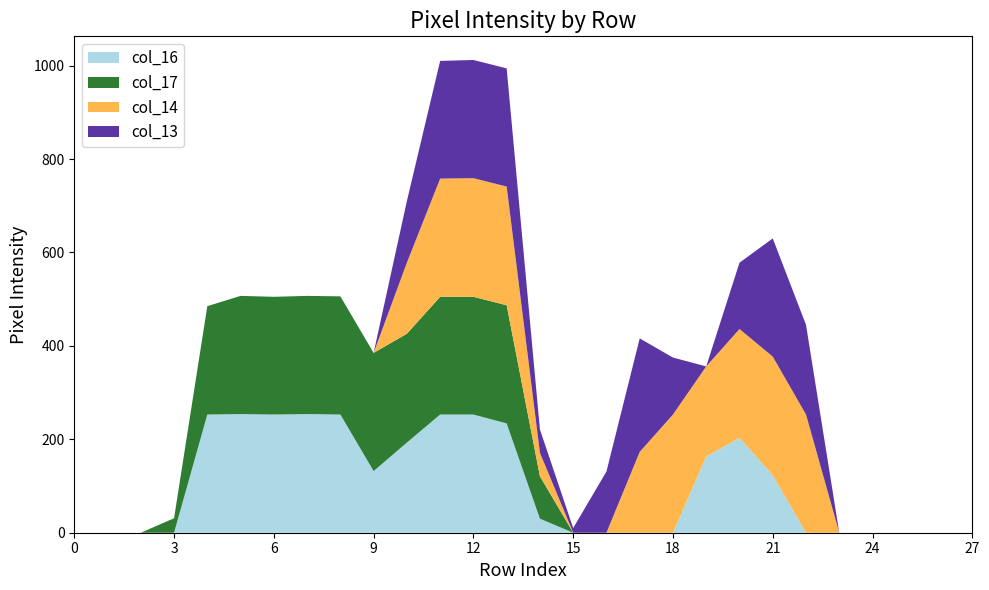

Reading right to left, list all the values displayed in this chart.

col_16: 27=0	26=0	25=0	24=0	23=0	22=0	21=123	20=203	19=163	18=0	17=0	16=0	15=0	14=30	13=234	12=253	11=253	10=193	9=132	8=253	7=254	6=253	5=254	4=253	3=0	2=0	1=0	0=0
col_17: 27=0	26=0	25=0	24=0	23=0	22=0	21=0	20=0	19=0	18=0	17=0	16=0	15=0	14=91	13=253	12=252	11=252	10=233	9=253	8=253	7=253	6=252	5=253	4=232	3=31	2=0	1=0	0=0
col_14: 27=0	26=0	25=0	24=0	23=0	22=253	21=254	20=233	19=193	18=253	17=173	16=0	15=0	14=50	13=254	12=254	11=253	10=152	9=0	8=0	7=0	6=0	5=0	4=0	3=0	2=0	1=0	0=0
col_13: 27=0	26=0	25=0	24=0	23=0	22=192	21=253	20=142	19=0	18=122	17=243	16=131	15=10	14=50	13=253	12=253	11=252	10=132	9=0	8=0	7=0	6=0	5=0	4=0	3=0	2=0	1=0	0=0